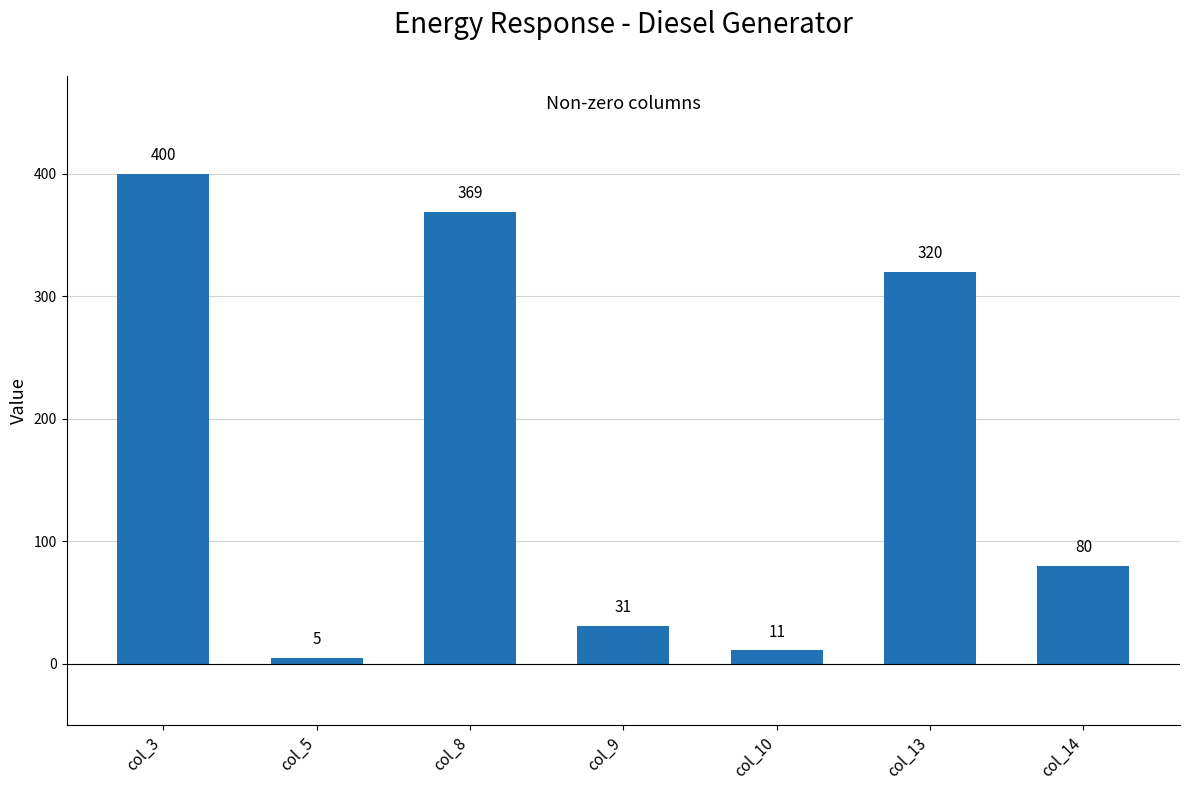

True or false: the data shows 11 at col_10.

True